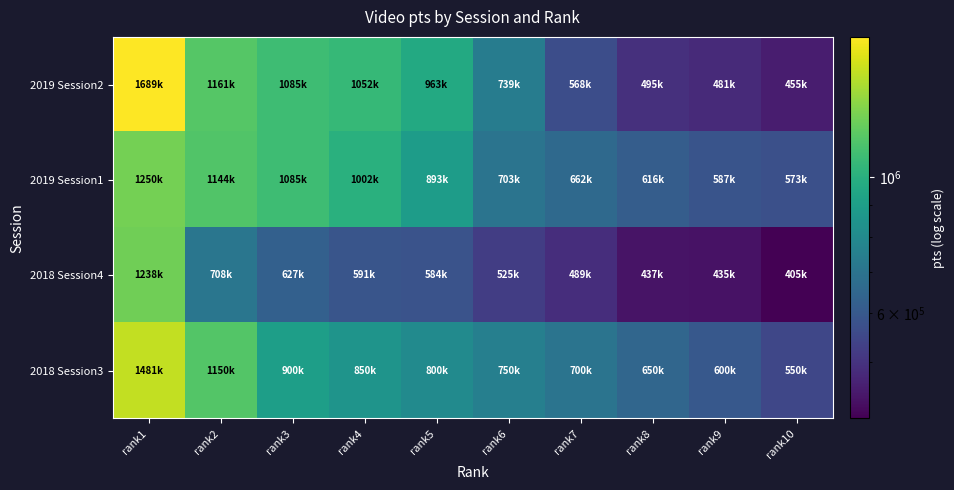

What is the total value across all series at rank3?

3697276